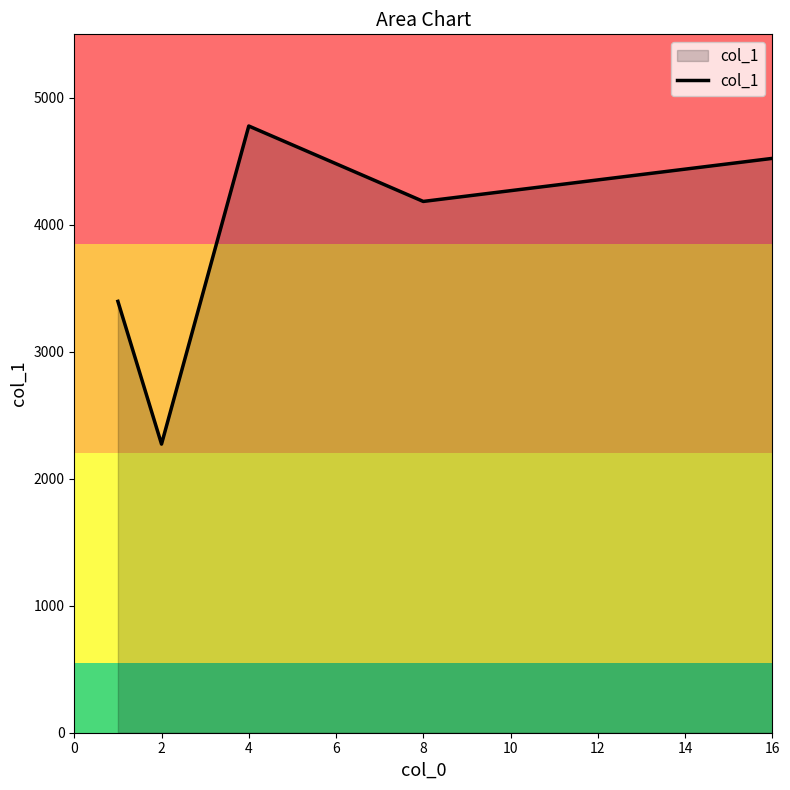

How many interior local peaks (higher than both neighbors) does the data have?

1